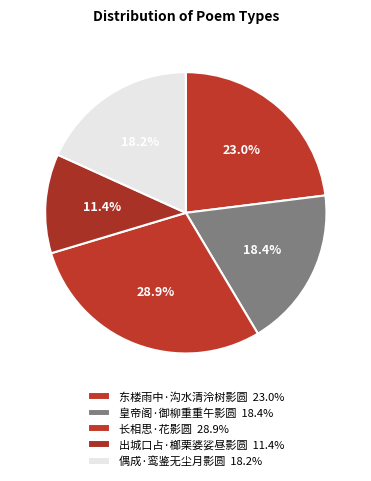

How many slices are in this pie chart?

5